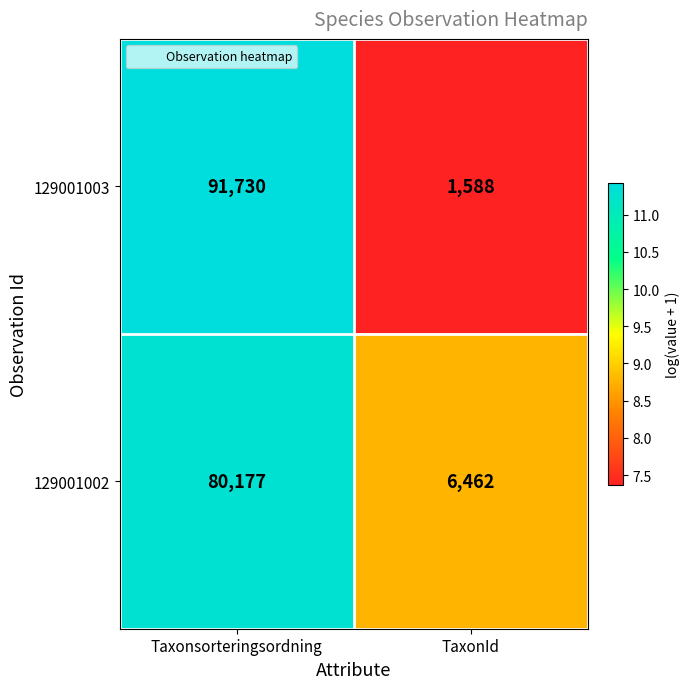

How many data points does each series have?

2